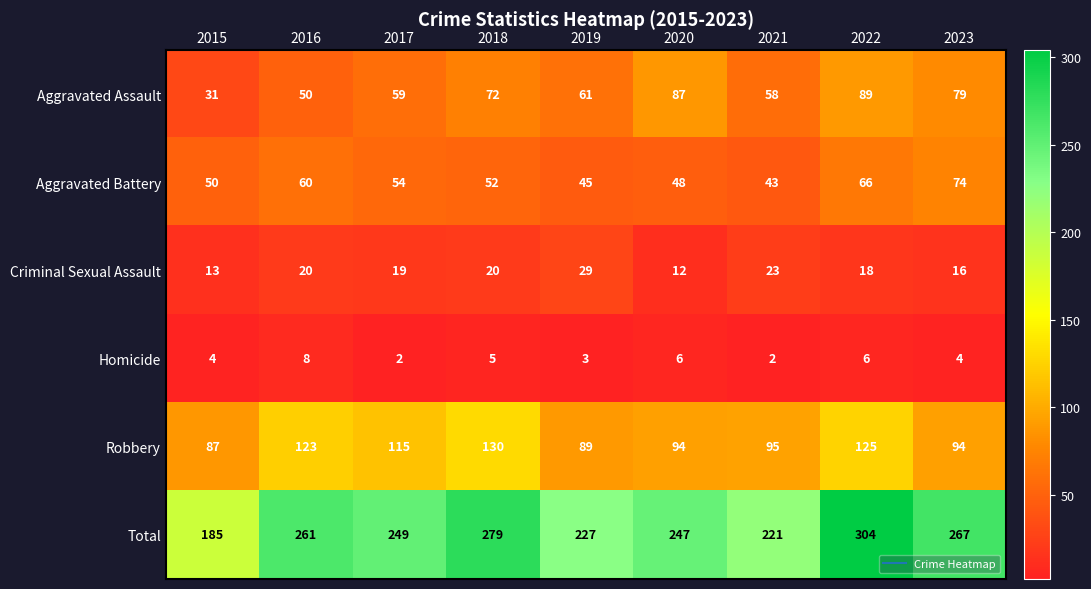

At which category is the sum across all series the highest?

2022